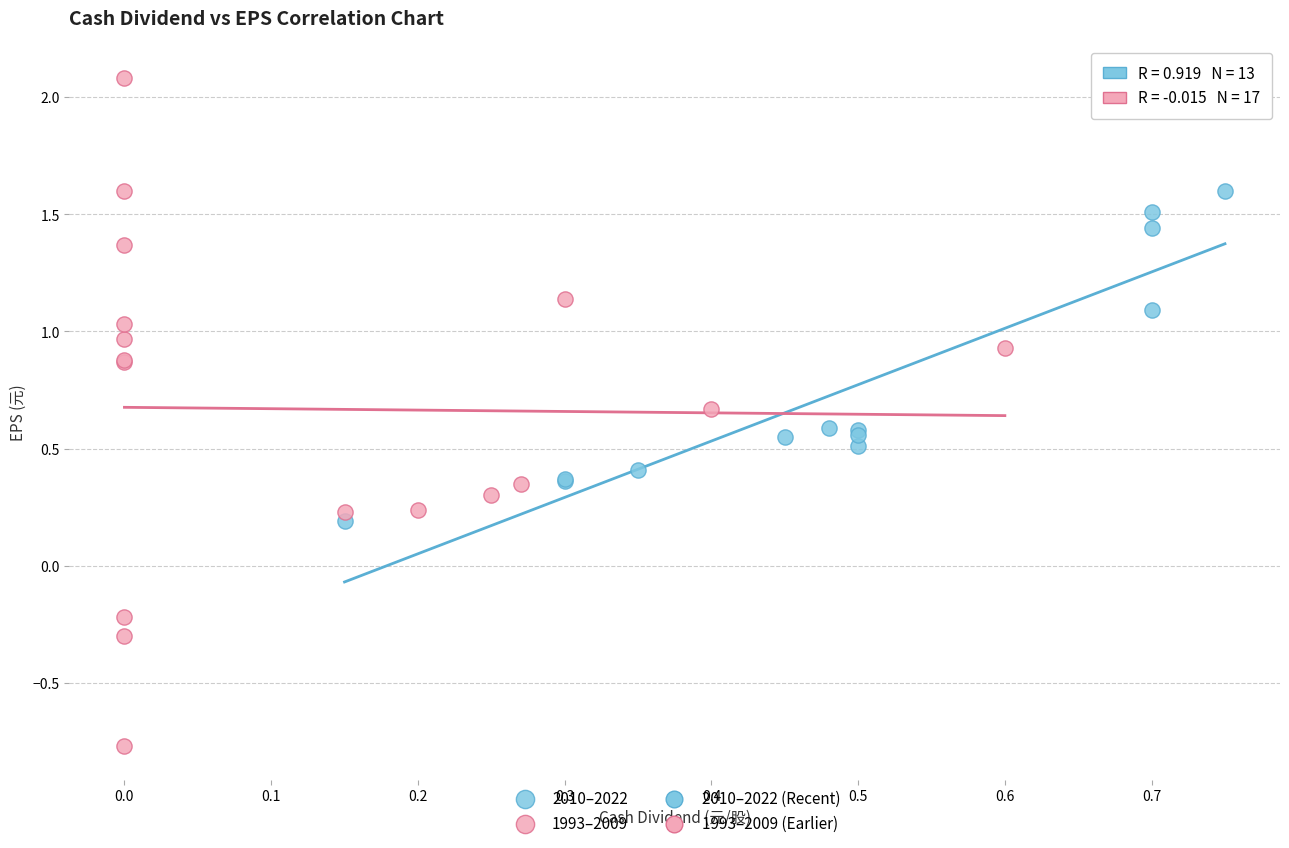

Which series reaches the maximum Y coordinate?

1993–2009